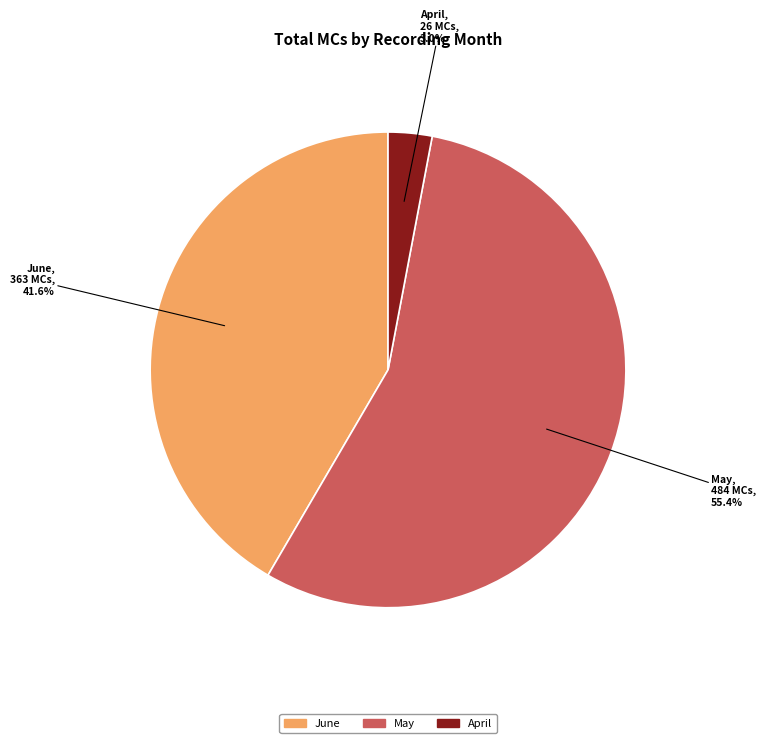

Does any single category account for the majority?

Yes